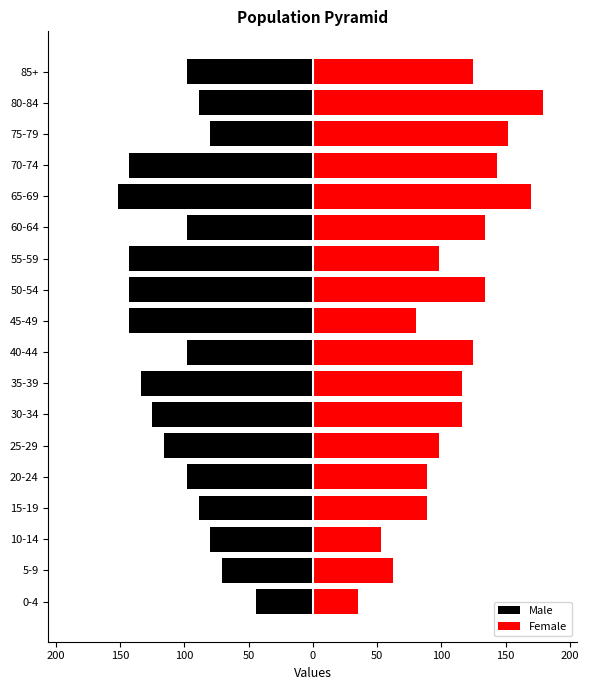

What is the difference between the maximum and minimum values in the Female series?

144